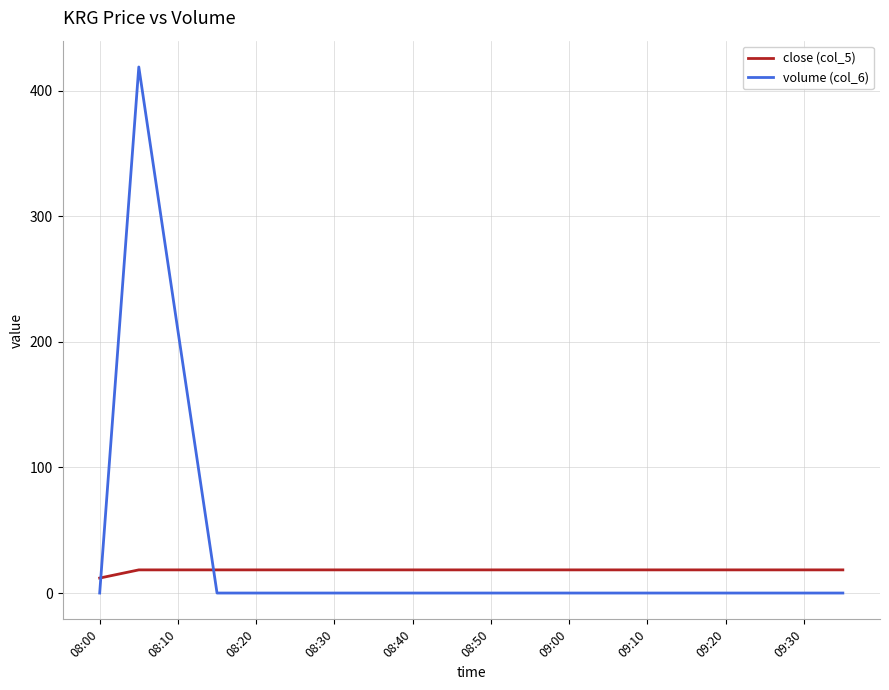

List the series in order of their peak value, lowest first.

close (col_5), volume (col_6)